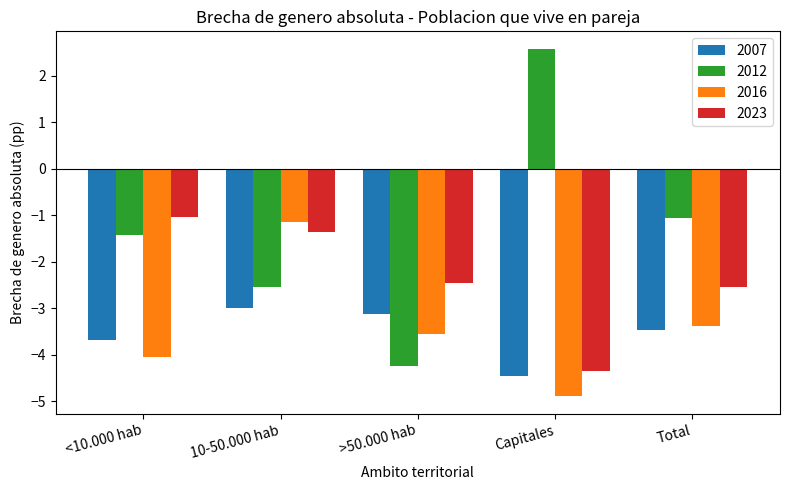

What is the sum of all 2016 values?

-17.0